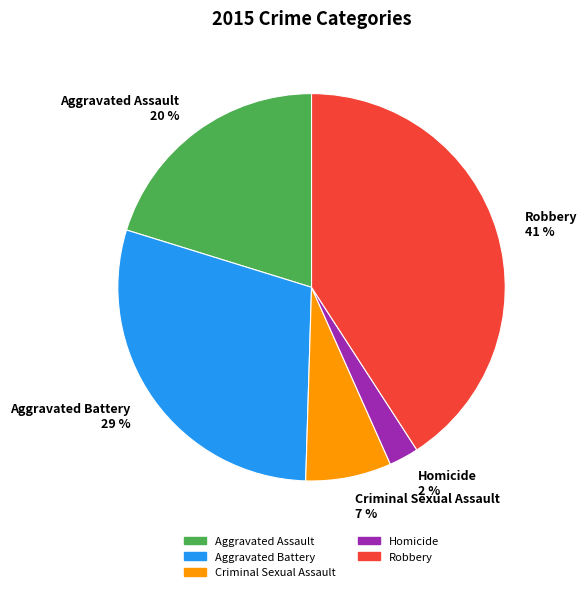

Which has a higher value, Aggravated Assault 20 % or Aggravated Battery 29 %?

Aggravated Battery 29 %